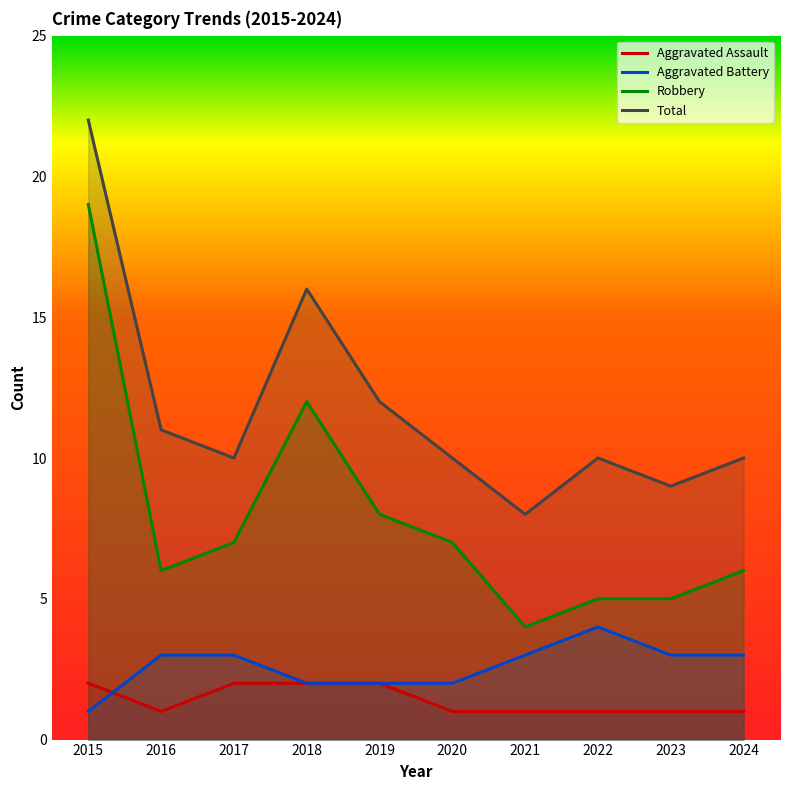

At which label is Total closest to 15?

2018